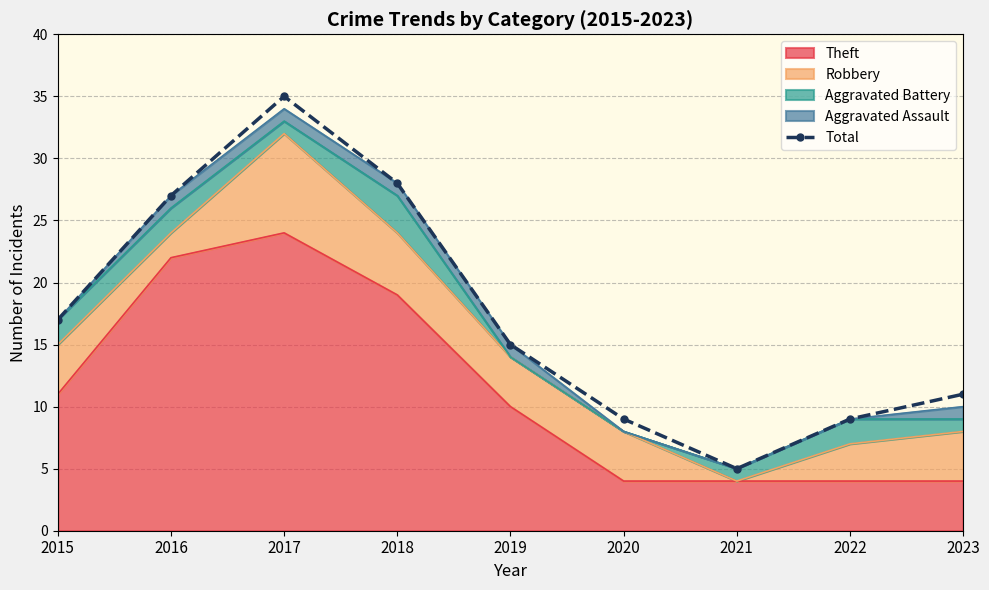

What is the average value?

17